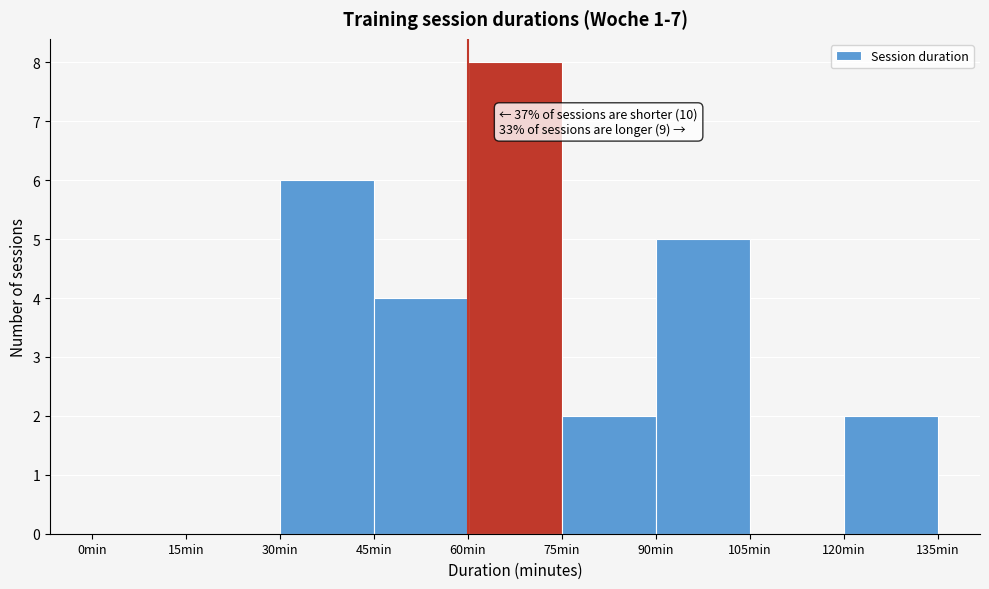

Over which range of the x-axis is the bar tallest?

60 to 75